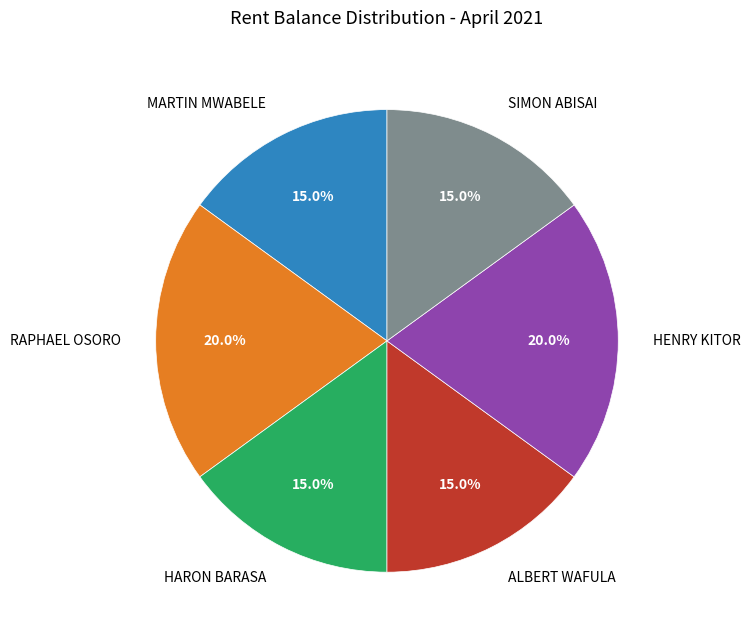

Which has a higher value, ALBERT WAFULA or HENRY KITOR?

HENRY KITOR